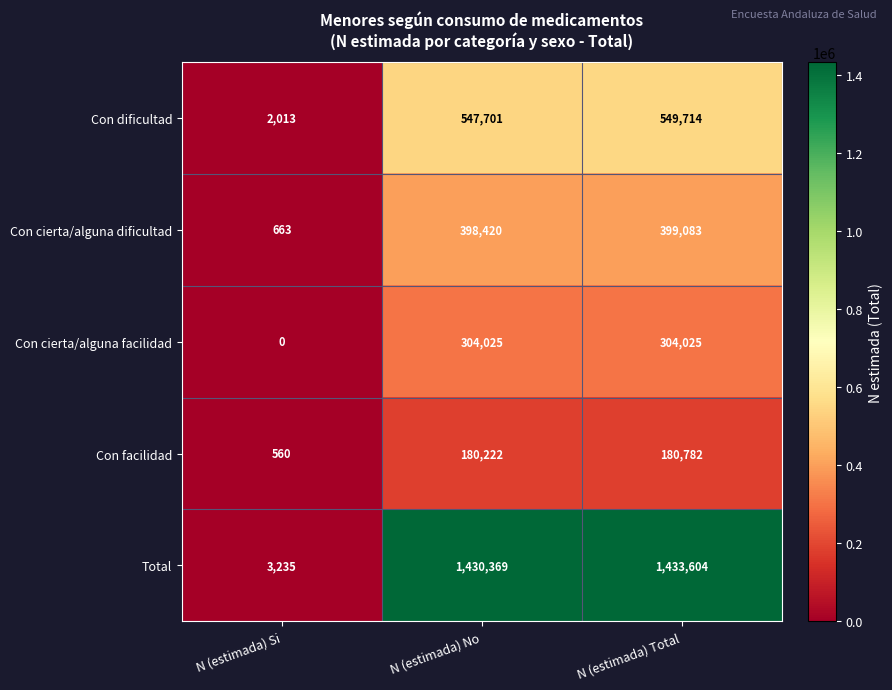

Which series changed the most between N (estimada) Si and N (estimada) Total?

Total